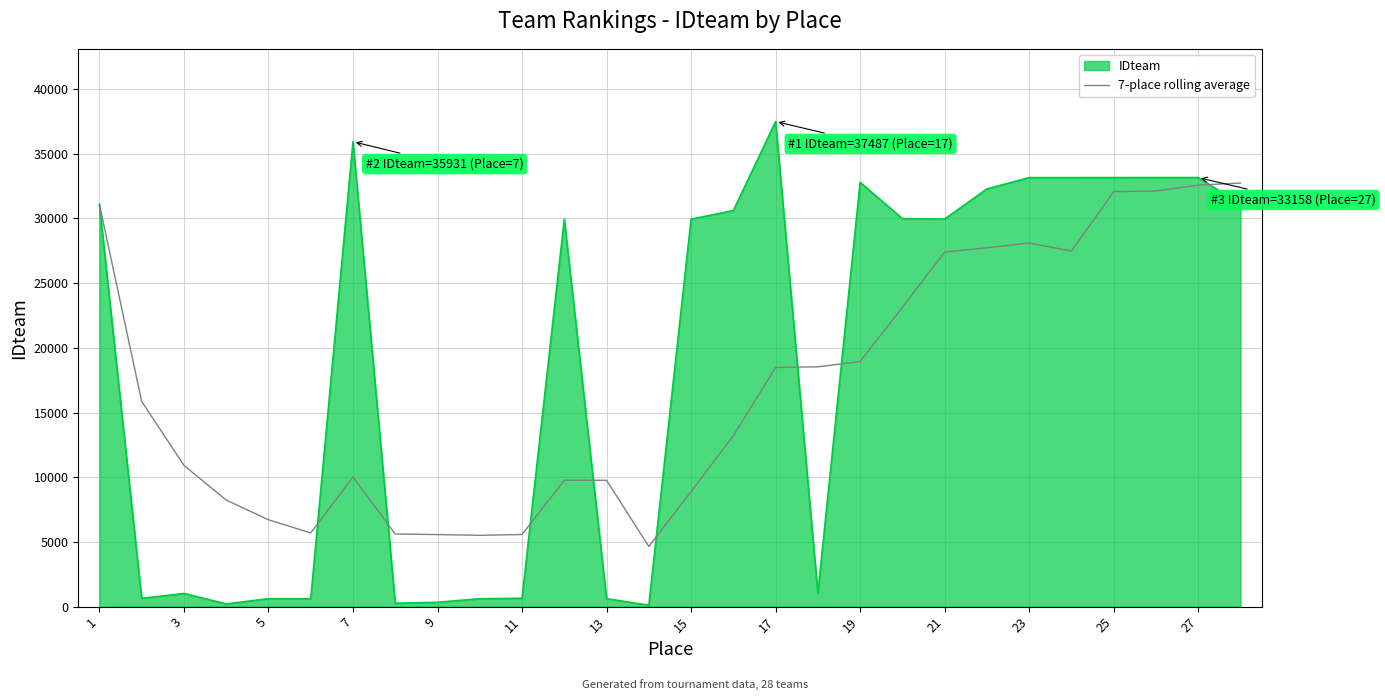

List the series in order of their peak value, highest first.

IDteam, 7-place rolling average